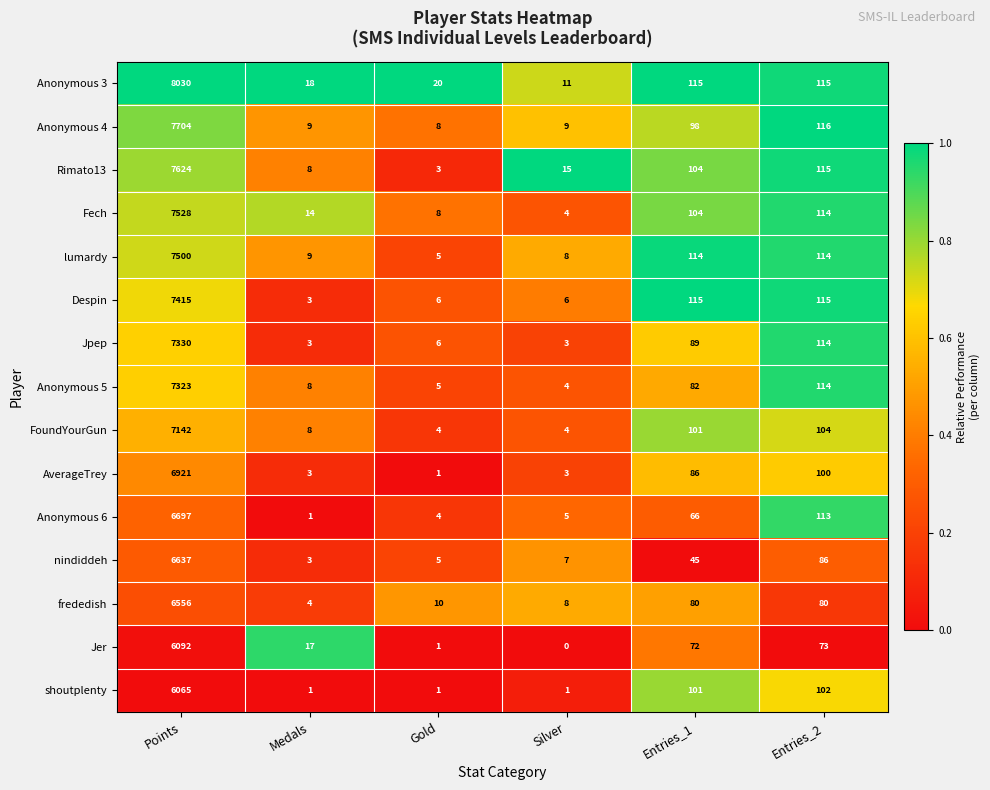

The value of Rimato13 at Silver is 15. True or false?

True